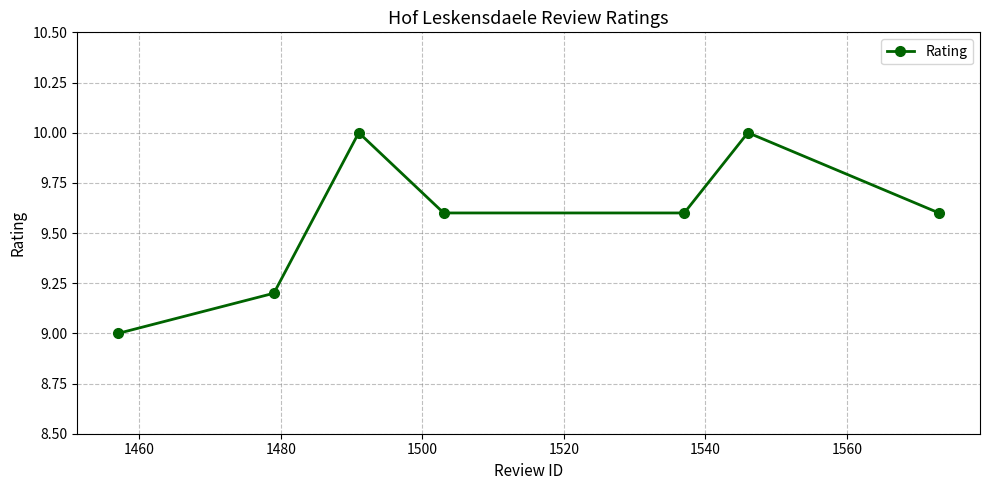

What is the smallest value displayed?

9.0